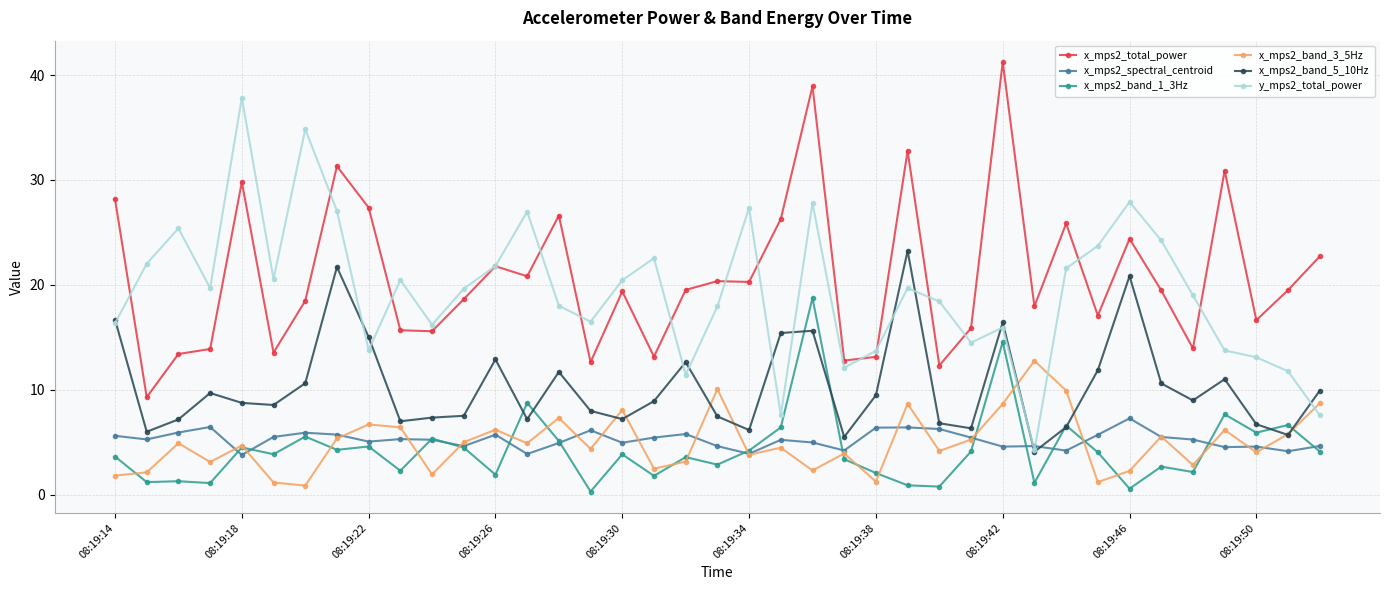

At how many categories does at least one series exceed 23?

18